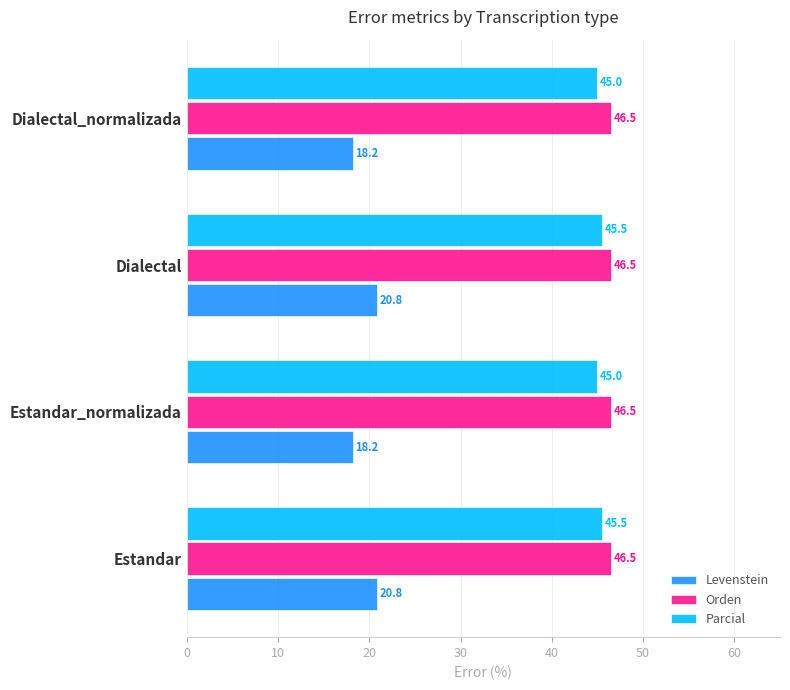

What are all the series names shown in the legend?

Levenstein, Orden, Parcial